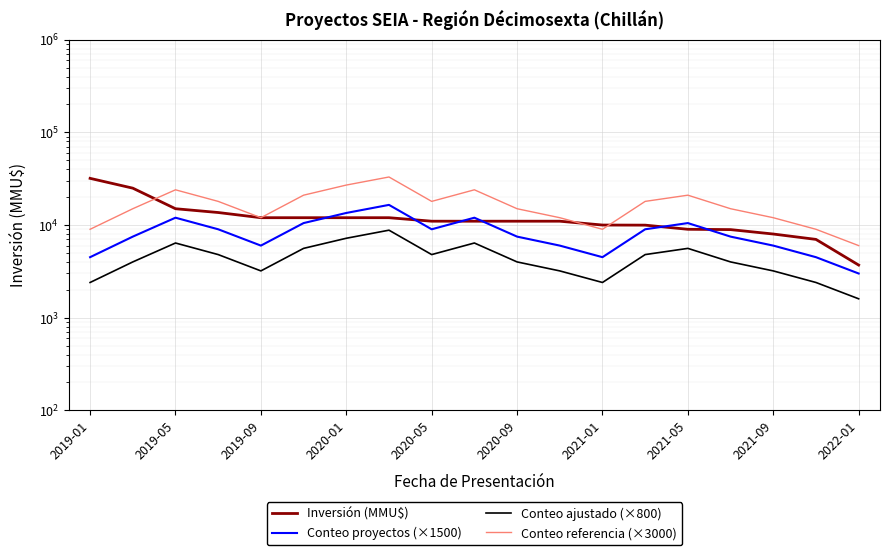

True or false: Conteo proyectos (×1500) has more than 2 points higher than both neighbors.

True